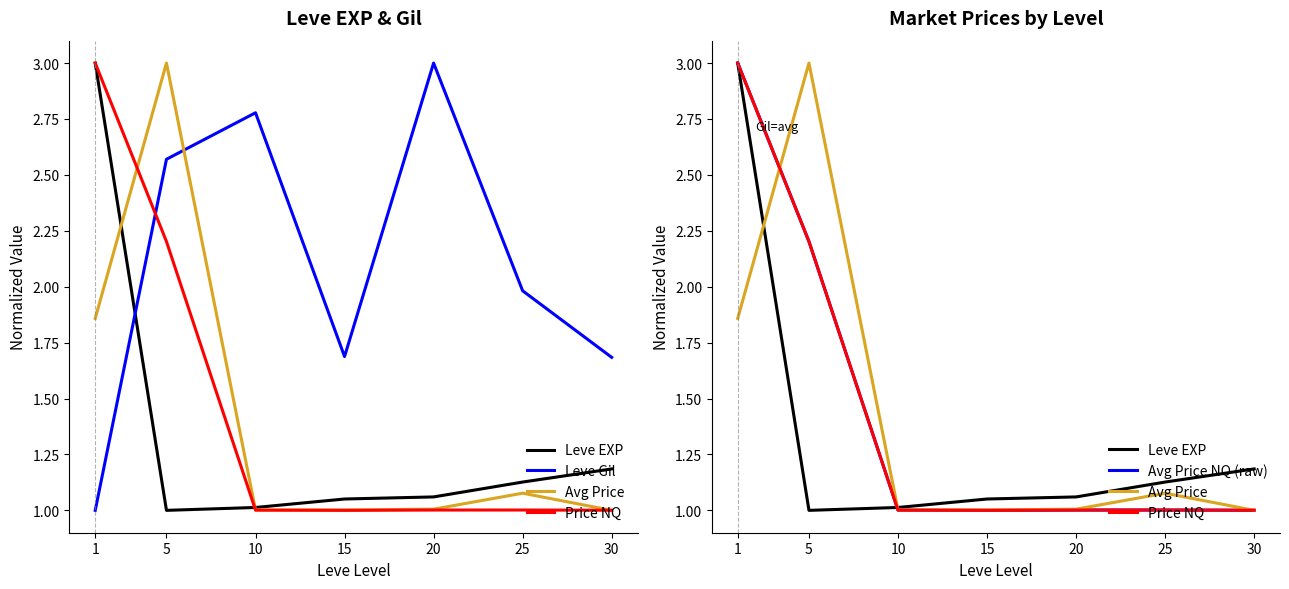

What are all the series names shown in the legend?

Leve EXP, Leve Gil, Avg Price, Price NQ, Avg Price NQ (raw)